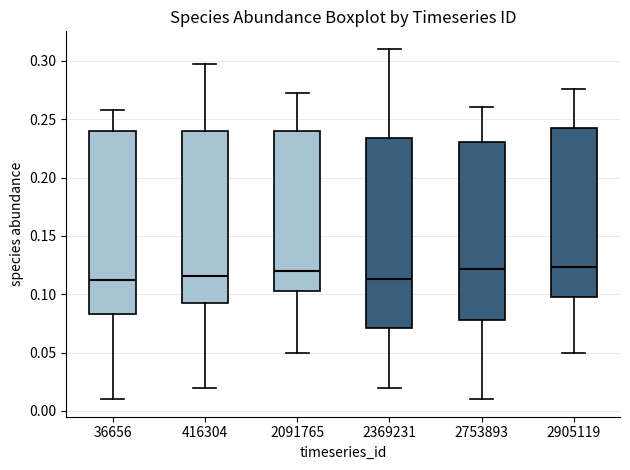

Reading left to right, transcribe this box plot: for each box, give where its median line is, the range the box spans, and where its two whiskers end, as read against the y-axis. The values are not printed on the chart, so give them approximately, as read against the axis.

36656: median 0.110, box 0.085 to 0.240, whiskers 0.010 to 0.260
416304: median 0.115, box 0.095 to 0.240, whiskers 0.020 to 0.295
2091765: median 0.120, box 0.105 to 0.240, whiskers 0.050 to 0.270
2369231: median 0.115, box 0.070 to 0.235, whiskers 0.020 to 0.310
2753893: median 0.120, box 0.080 to 0.230, whiskers 0.010 to 0.260
2905119: median 0.125, box 0.100 to 0.245, whiskers 0.050 to 0.275